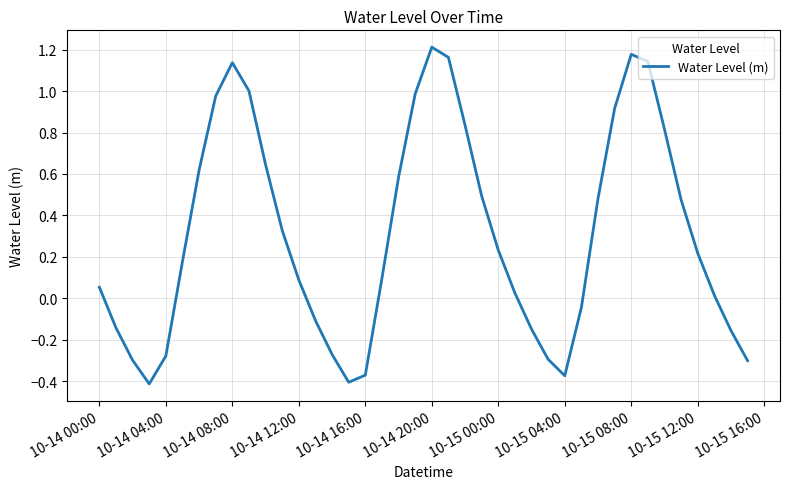

What is the difference between the maximum and minimum values?

1.6